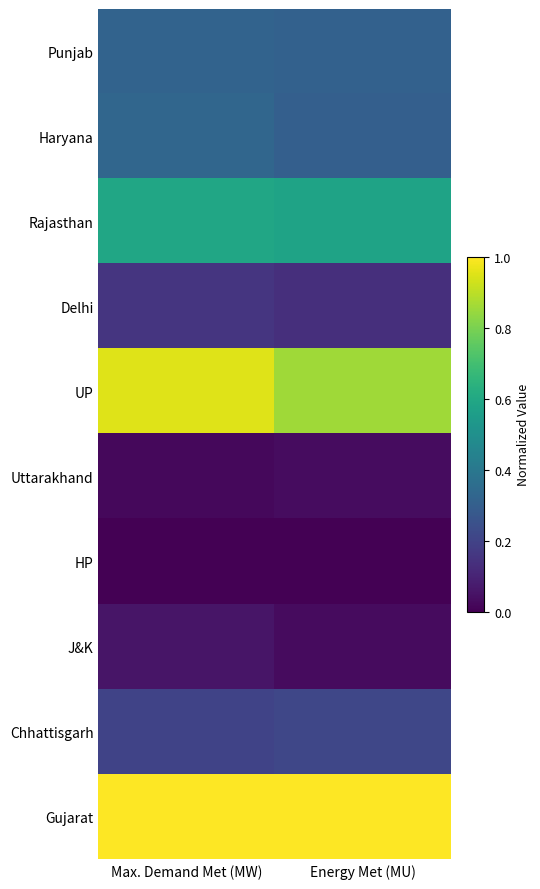

Which series has the largest total across all categories?

Gujarat